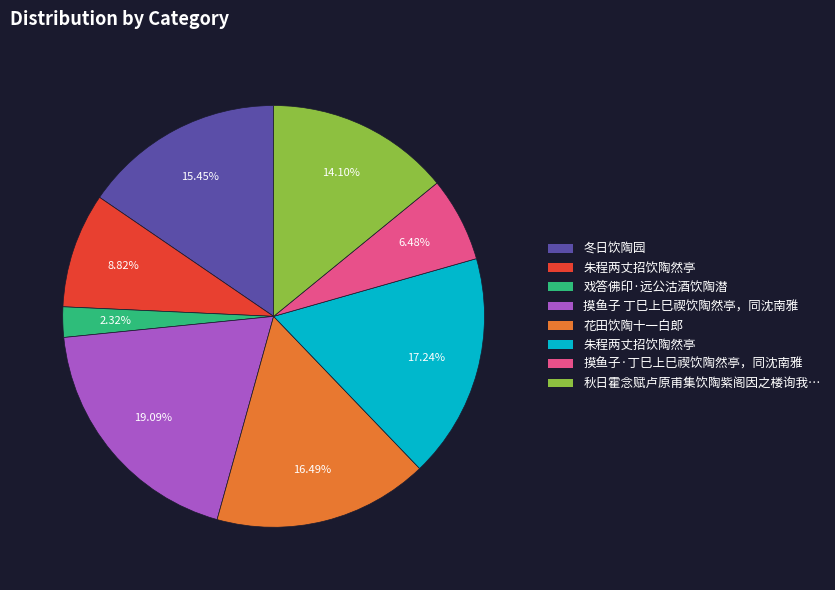

Is there a majority slice in this chart?

No